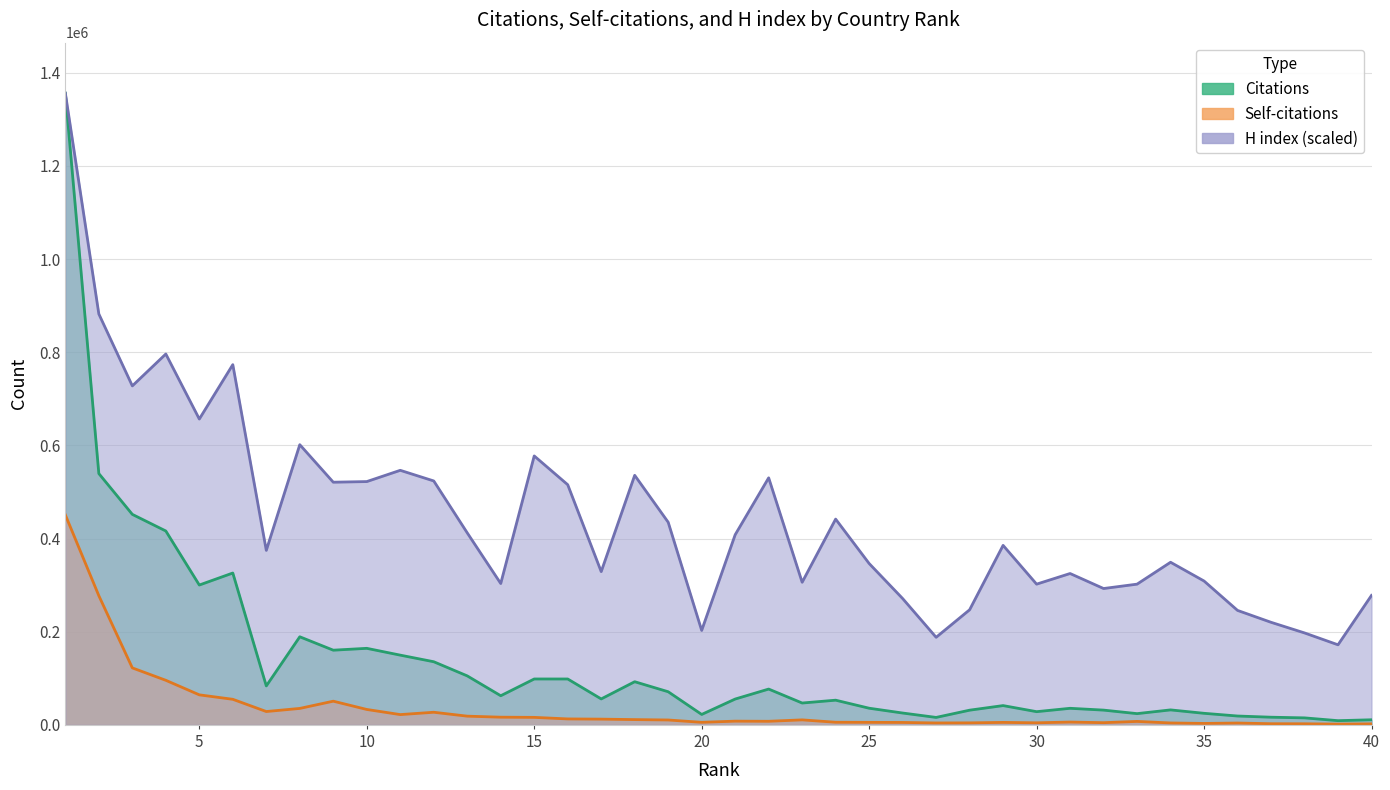

How many values in the H index series are below 385306?

20